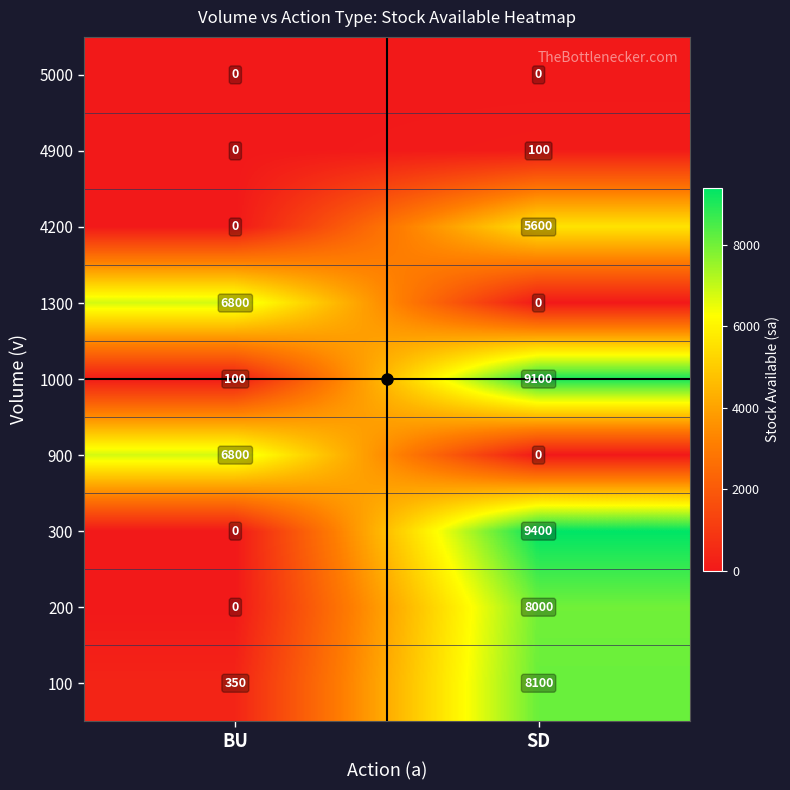

What is the difference between the maximum and minimum values in the 100 series?

7750